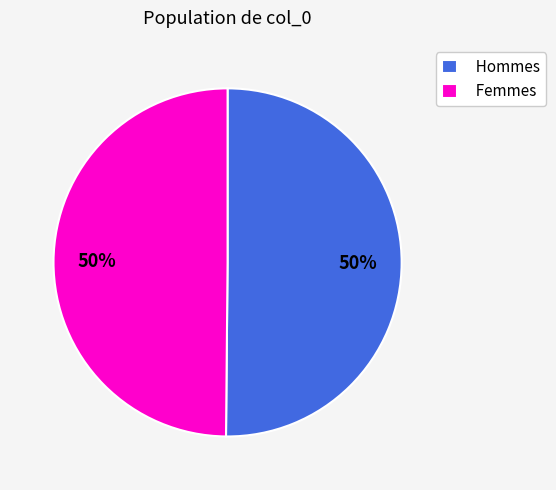

Do Femmes and Hommes together represent more than half of the pie?

Yes